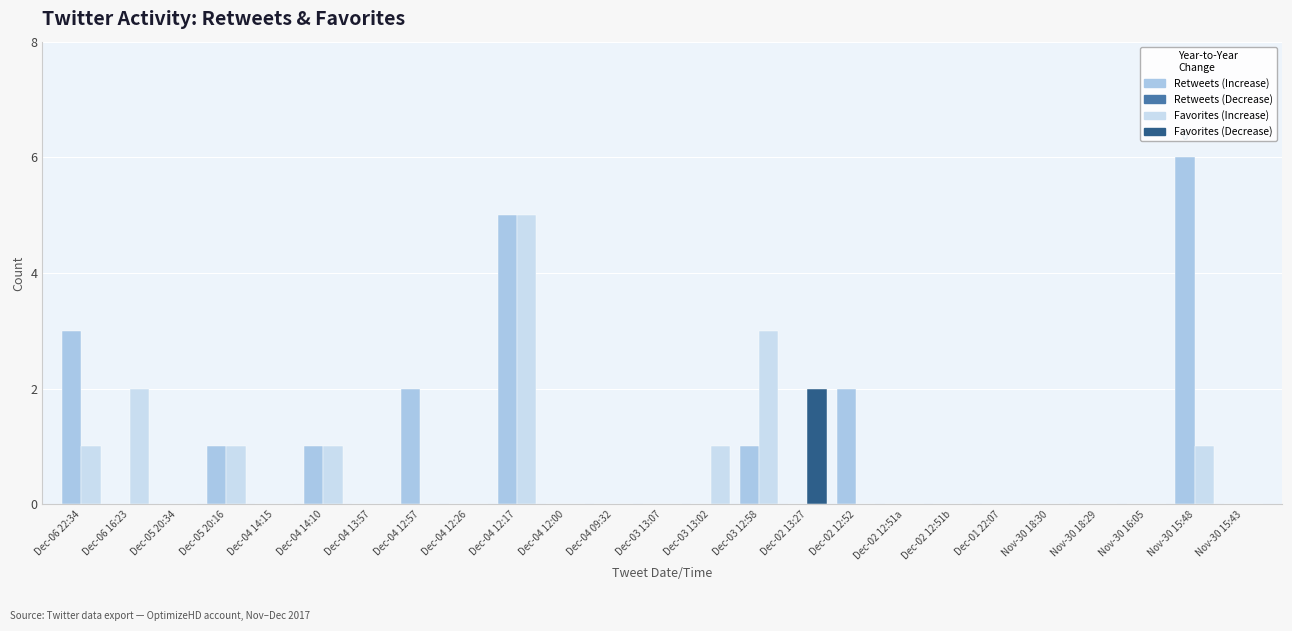

How many series are shown in this chart?

2